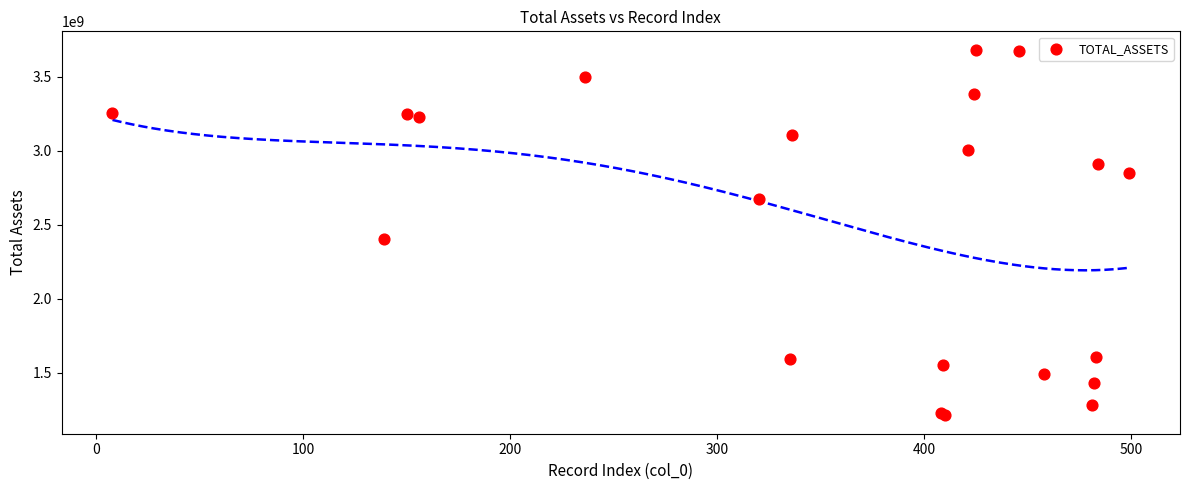

What Y value in the scatter plot is closest to 2448134086?

2403678693.5